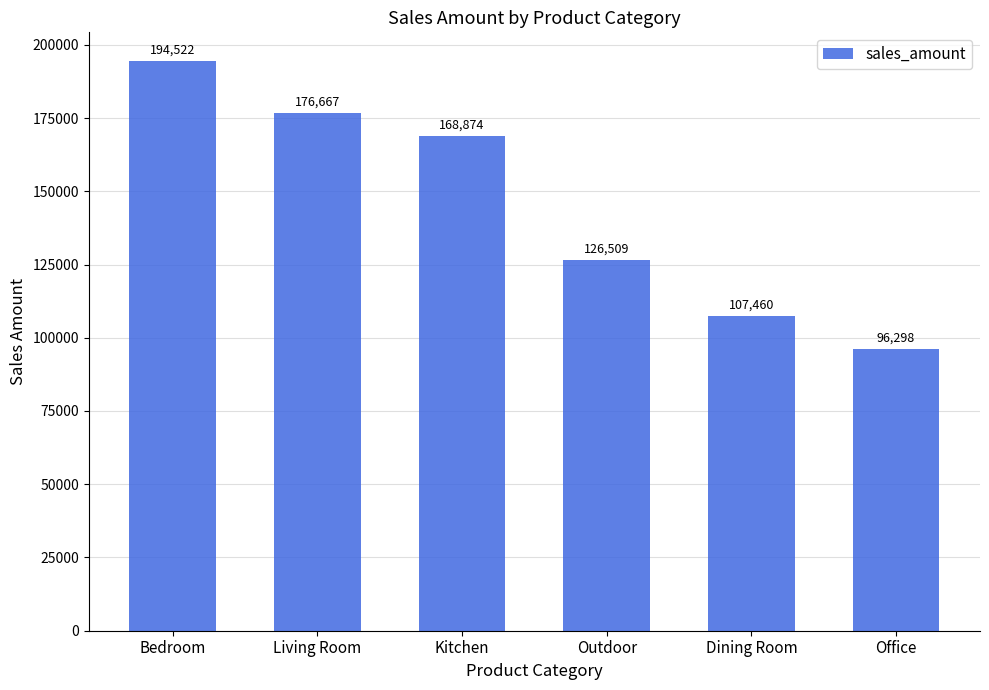

What is the label of the 5th bar from the right?

Living Room